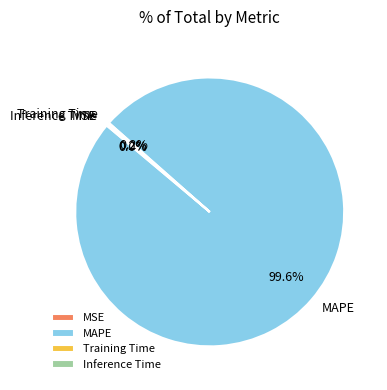

To the nearest percent, what is the difference between the largest and smallest slice percentages?

100%